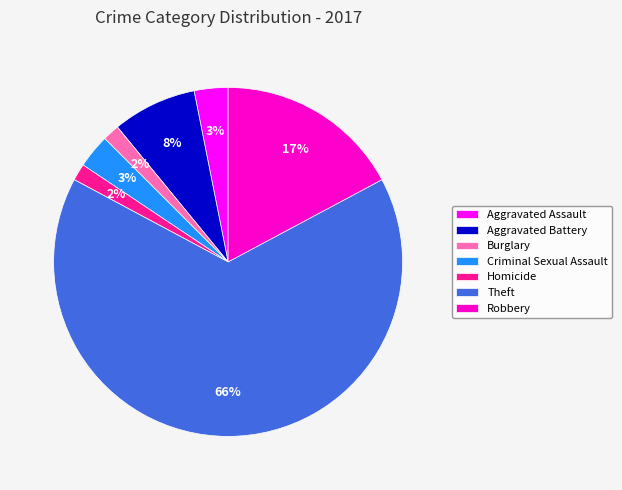

Count the number of slices in the pie.

7